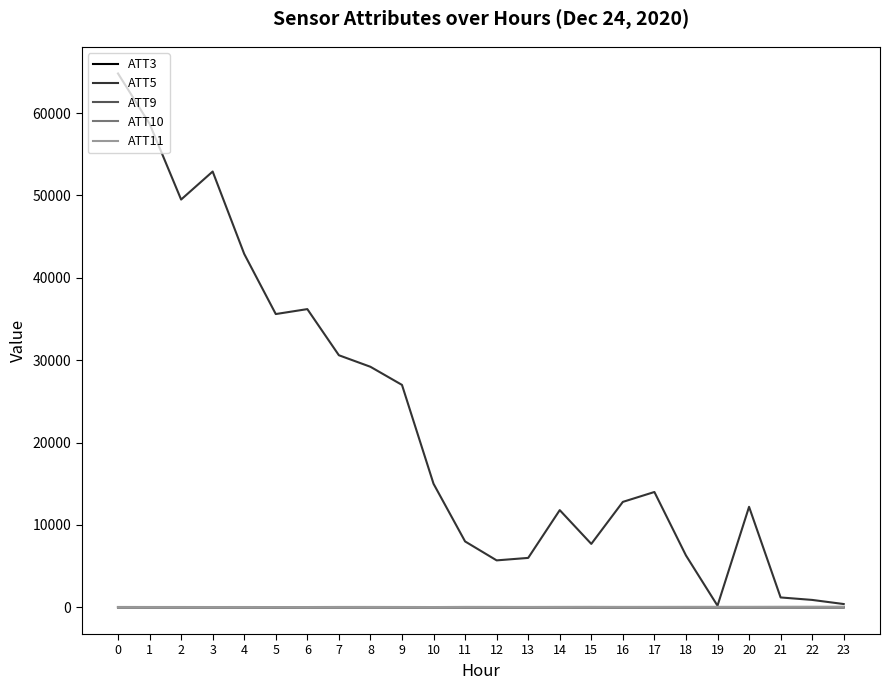

Which series has the largest total across all categories?

ATT5